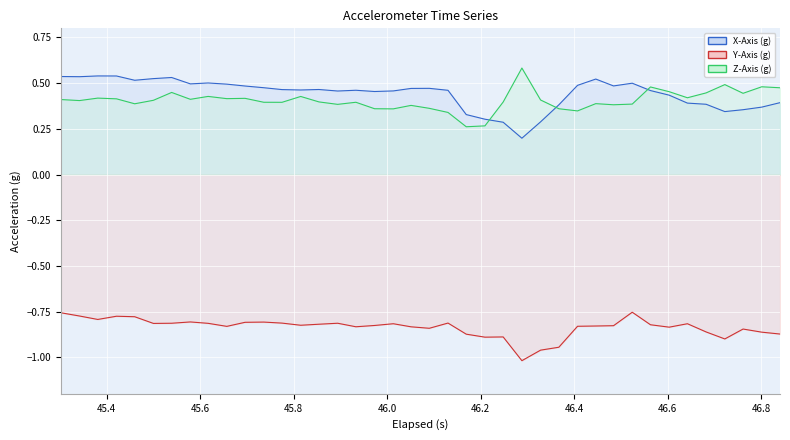

Which series has the largest total across all categories?

X-Axis (g) line